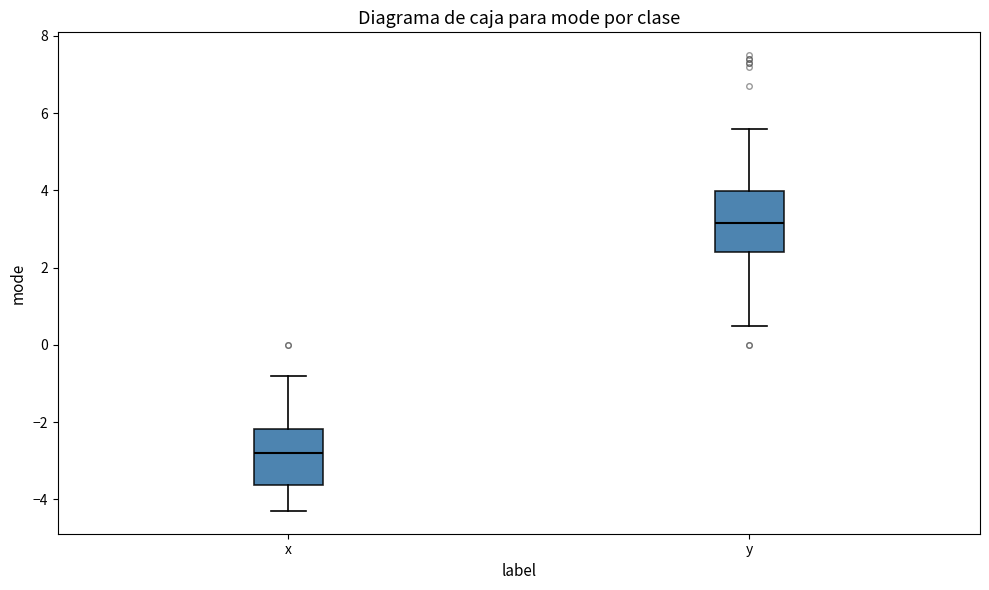

Which box has the highest median line?

y